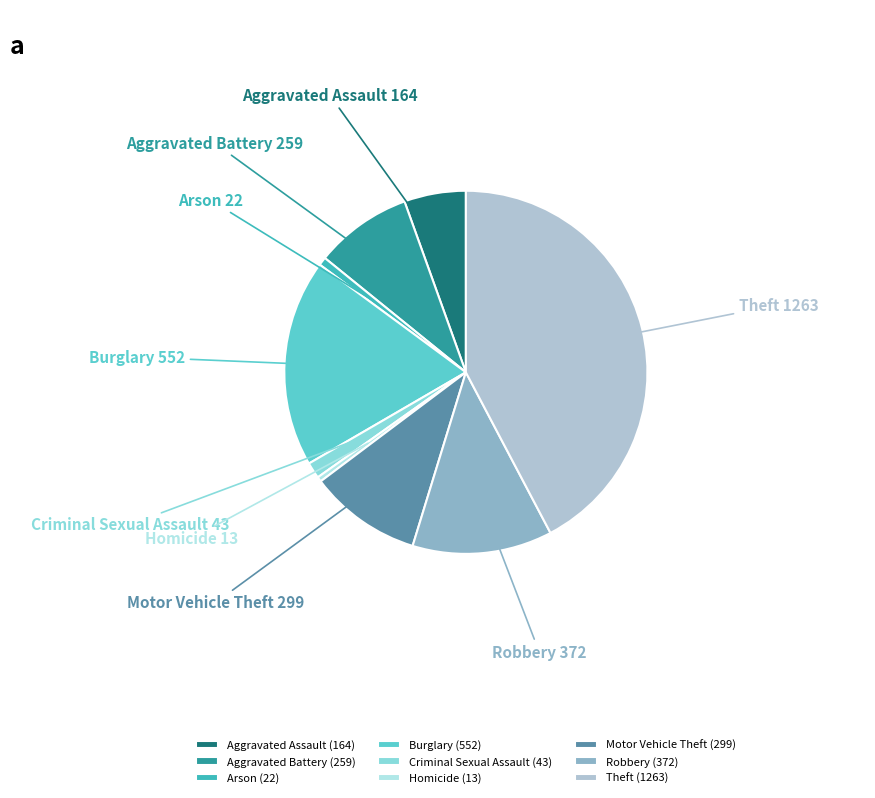

What is the ratio of the value at Robbery to the value at Burglary?

0.7